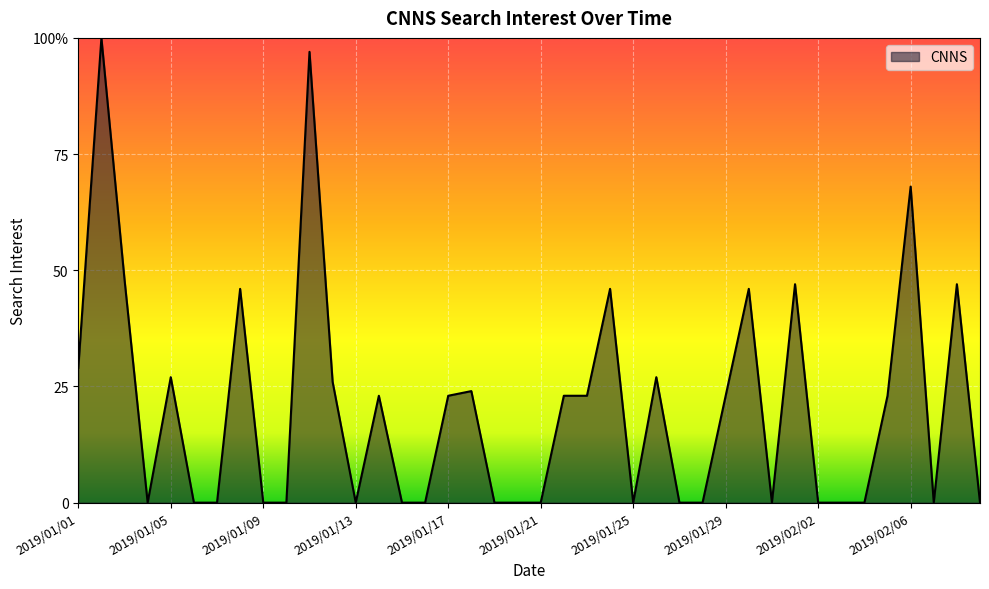

Reading left to right, list all the values displayed in this chart.

2019/01/01=29	2019/01/02=100	2019/01/03=48	2019/01/04=0	2019/01/05=27	2019/01/06=0	2019/01/07=0	2019/01/08=46	2019/01/09=0	2019/01/10=0	2019/01/11=97	2019/01/12=26	2019/01/13=0	2019/01/14=23	2019/01/15=0	2019/01/16=0	2019/01/17=23	2019/01/18=24	2019/01/19=0	2019/01/20=0	2019/01/21=0	2019/01/22=23	2019/01/23=23	2019/01/24=46	2019/01/25=0	2019/01/26=27	2019/01/27=0	2019/01/28=0	2019/01/29=23	2019/01/30=46	2019/01/31=0	2019/02/01=47	2019/02/02=0	2019/02/03=0	2019/02/04=0	2019/02/05=23	2019/02/06=68	2019/02/07=0	2019/02/08=47	2019/02/09=0